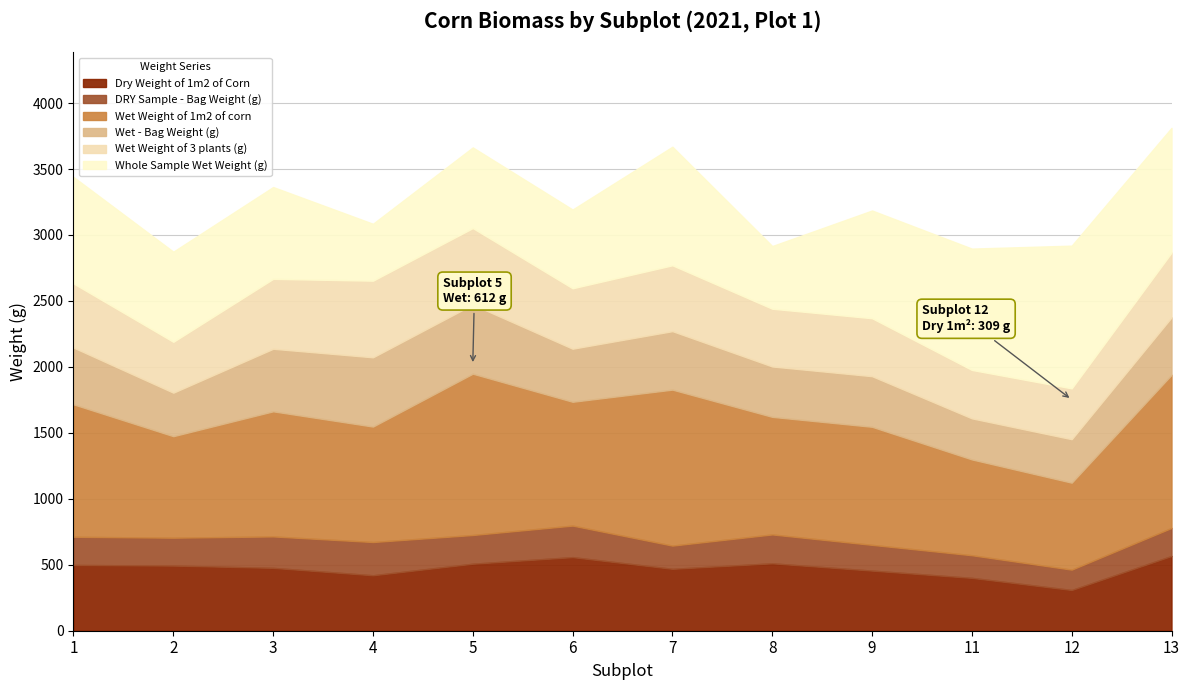

The Whole Sample Wet Weight (g) series shows 247.3 at 9. True or false?

False